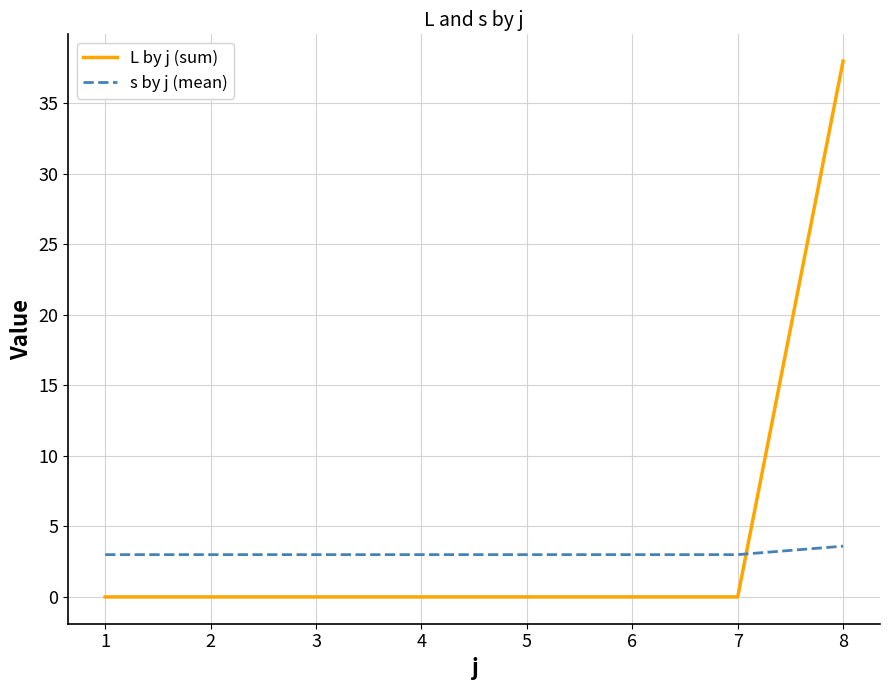

How many distinct data groups are displayed?

2